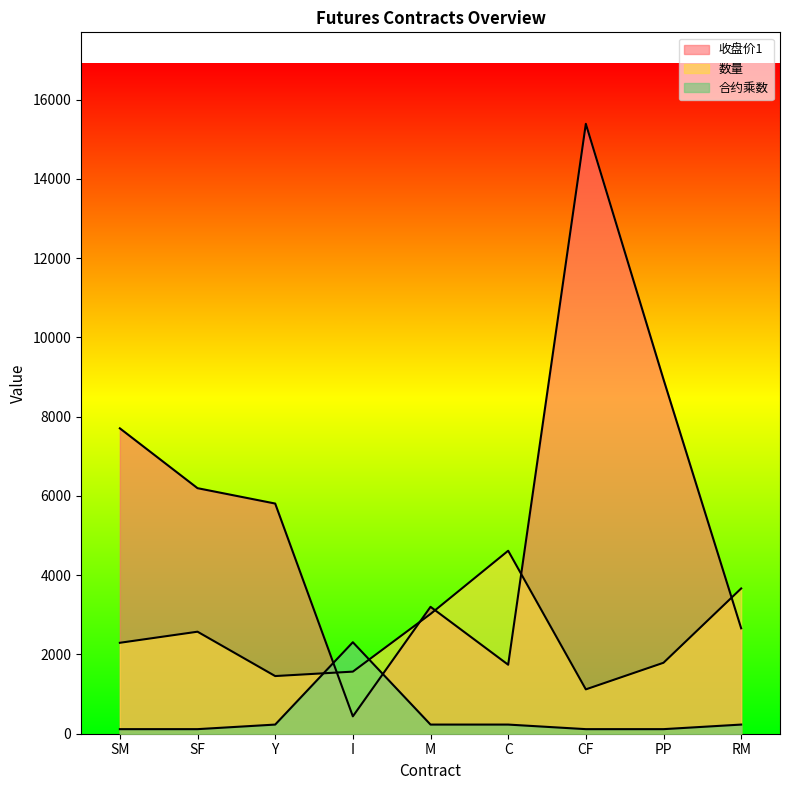

Reading left to right, extract all data points from this chart.

收盘价1: SM=7706.0	SF=6196.0	Y=5808.0	I=438.5	M=3202.0	C=1741.0	CF=15390.0	PP=8942.0	RM=2660.0
数量: SM=2294.5	SF=2574.3	Y=1455.1	I=1567.0	M=3022.0	C=4617.0	CF=1119.3	PP=1790.8	RM=3665.6
合约乘数: SM=115.4	SF=115.4	Y=230.8	I=2308.5	M=230.8	C=230.8	CF=115.4	PP=115.4	RM=230.8